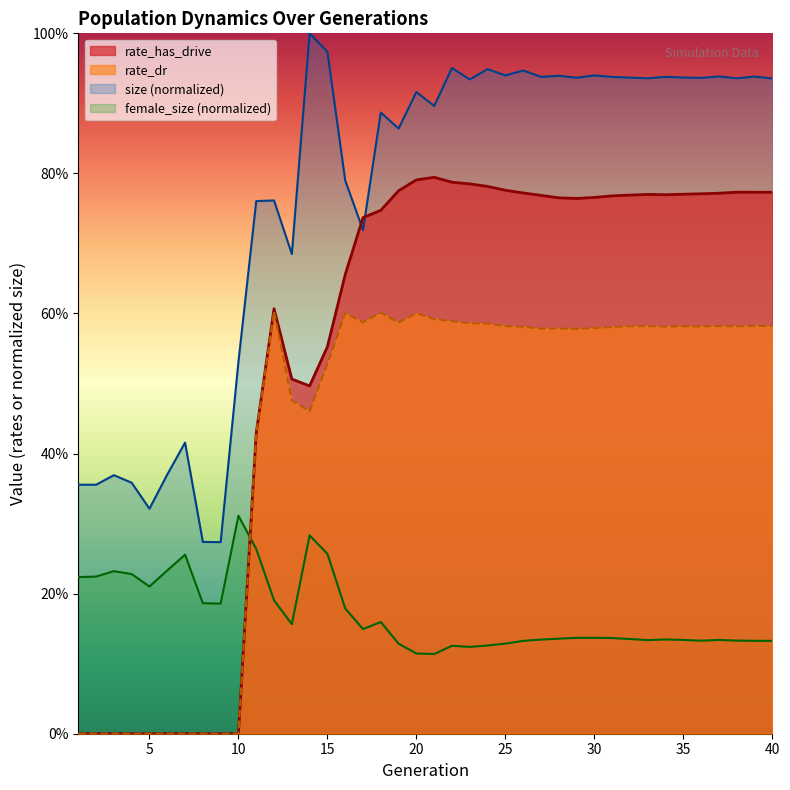

Between 26 and 5, which is larger?

26